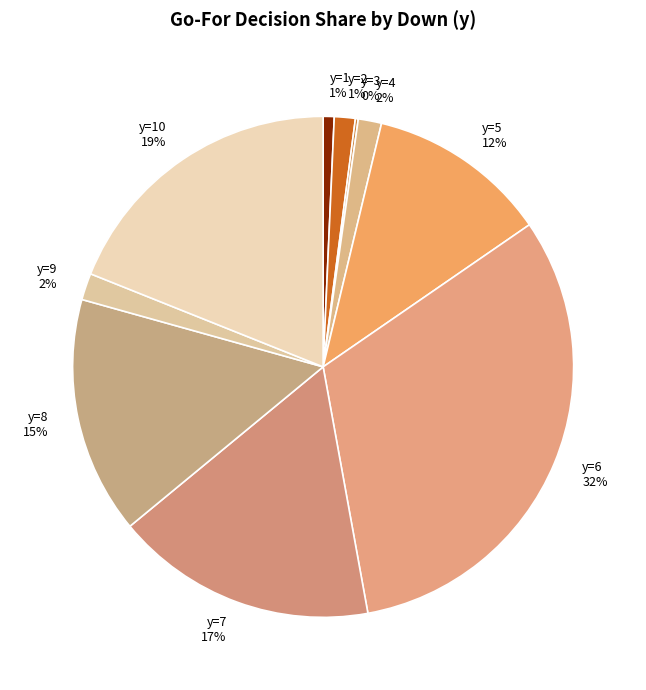

Which has a higher value, y=5 or y=7?

y=7